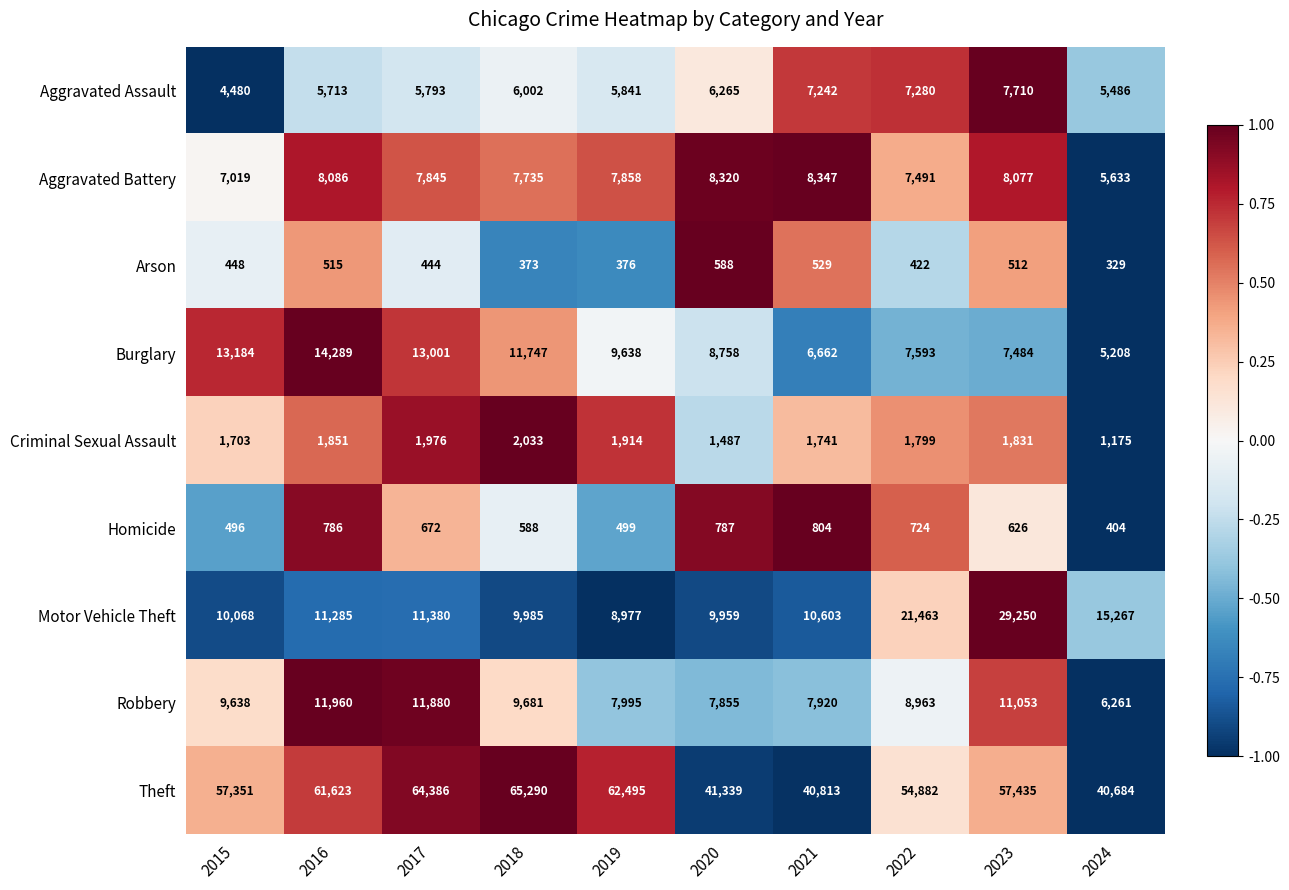

Is the value of Theft at 2017 greater than the value of Aggravated Assault at 2018?

Yes